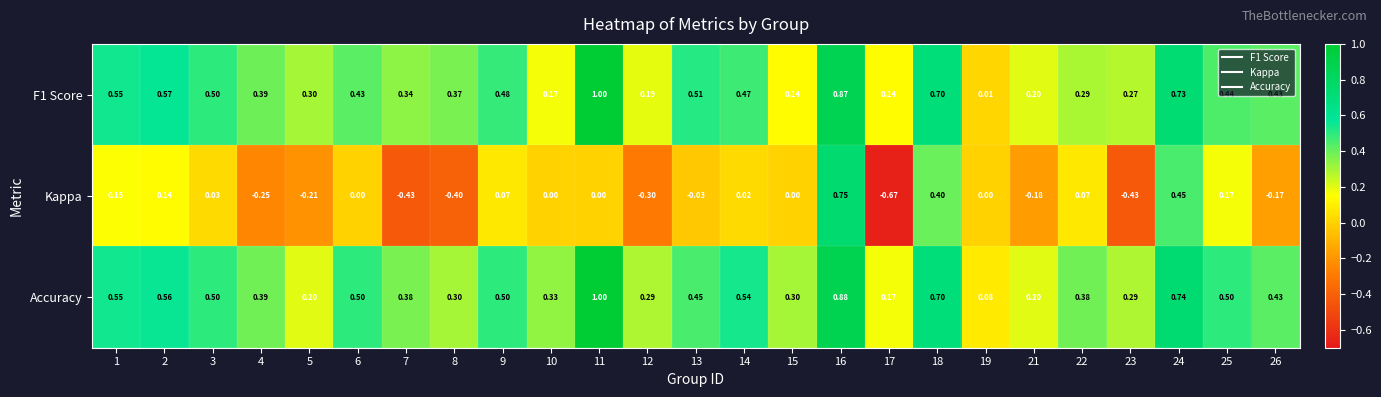

Is the value of Kappa at 13 greater than the value of Accuracy at 4?

No